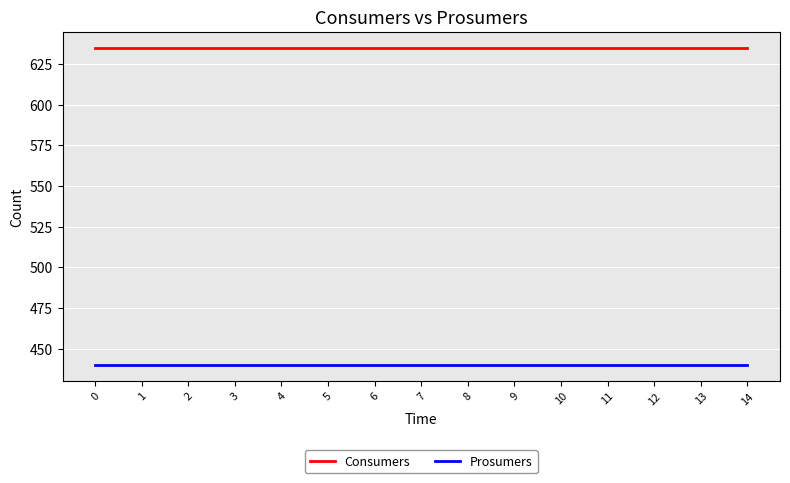

Rank the series by their maximum value, from highest to lowest.

Consumers, Prosumers